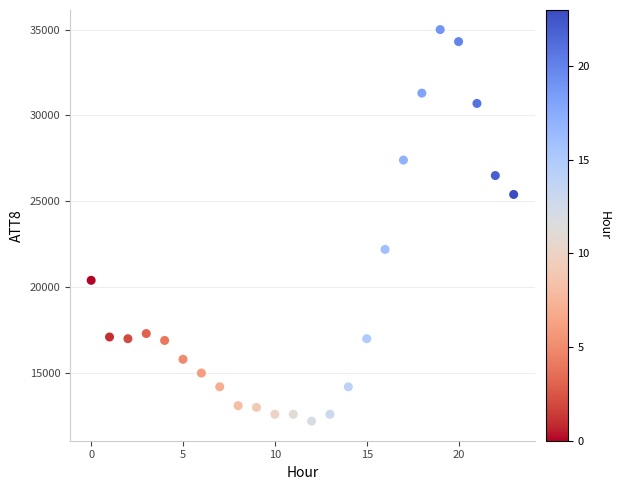

What Y value in the scatter plot is closest to 23600?

22200